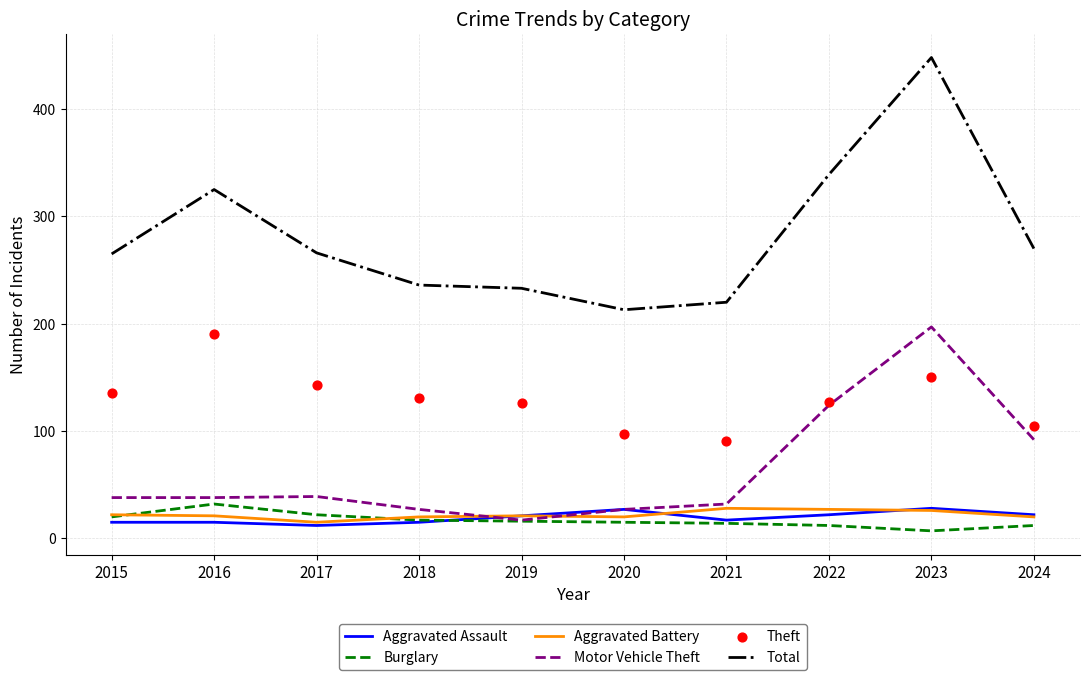

Which series has the largest total across all categories?

Total